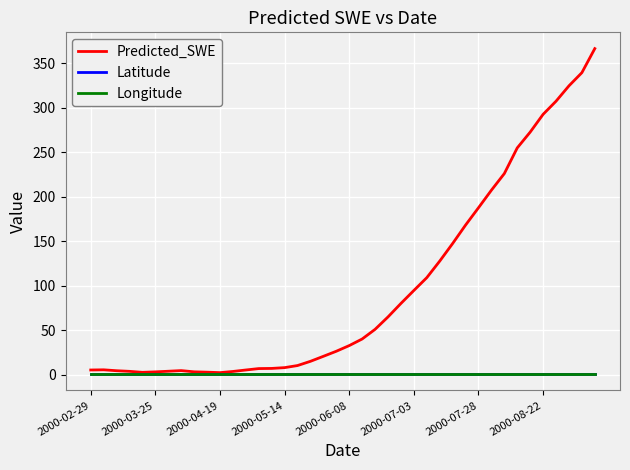

What is the maximum value shown in the chart?

366.3